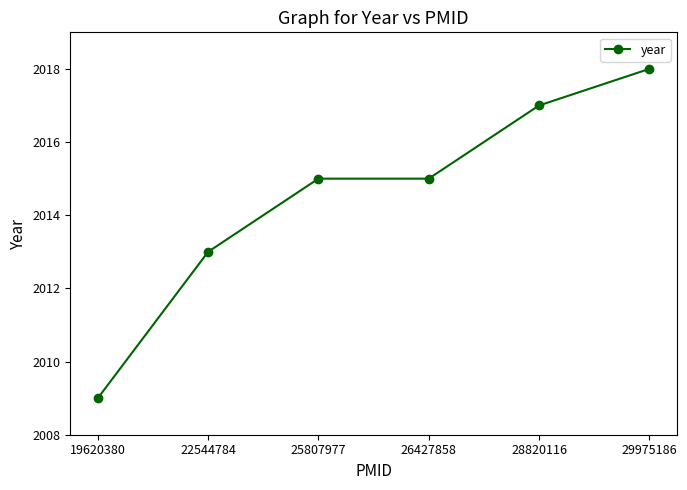

What is the value of the 1st point from the left?

2009